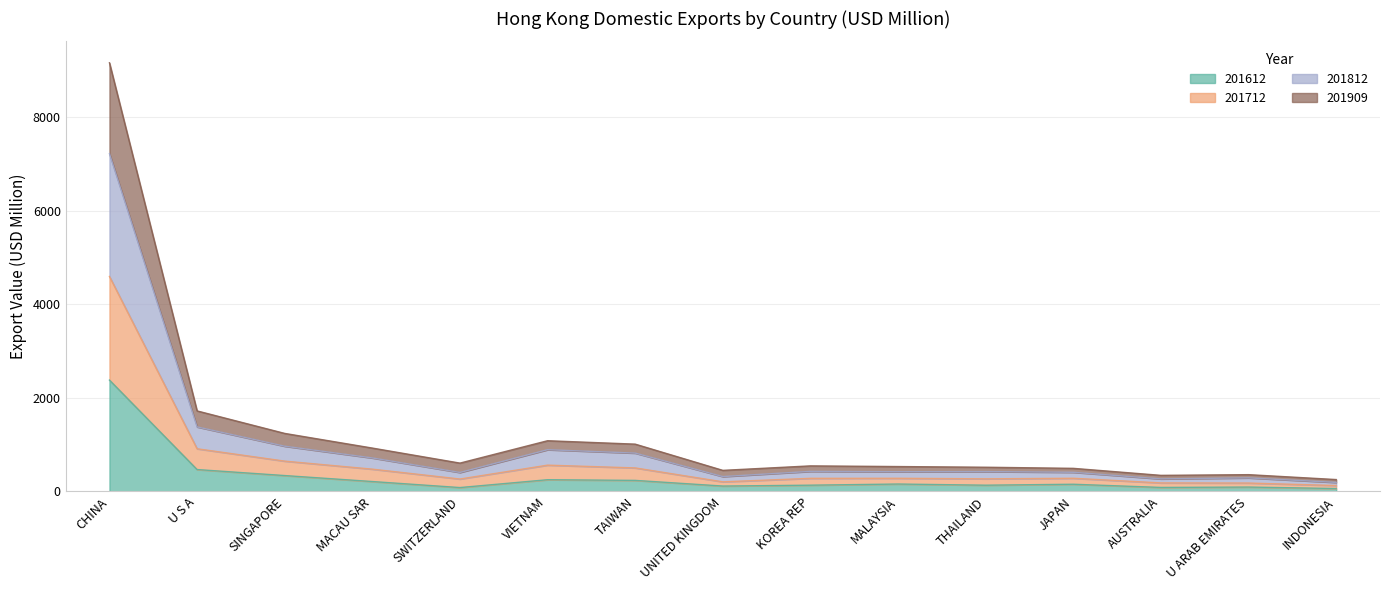

True or false: 201812 and 201612 intersect in this chart.

False